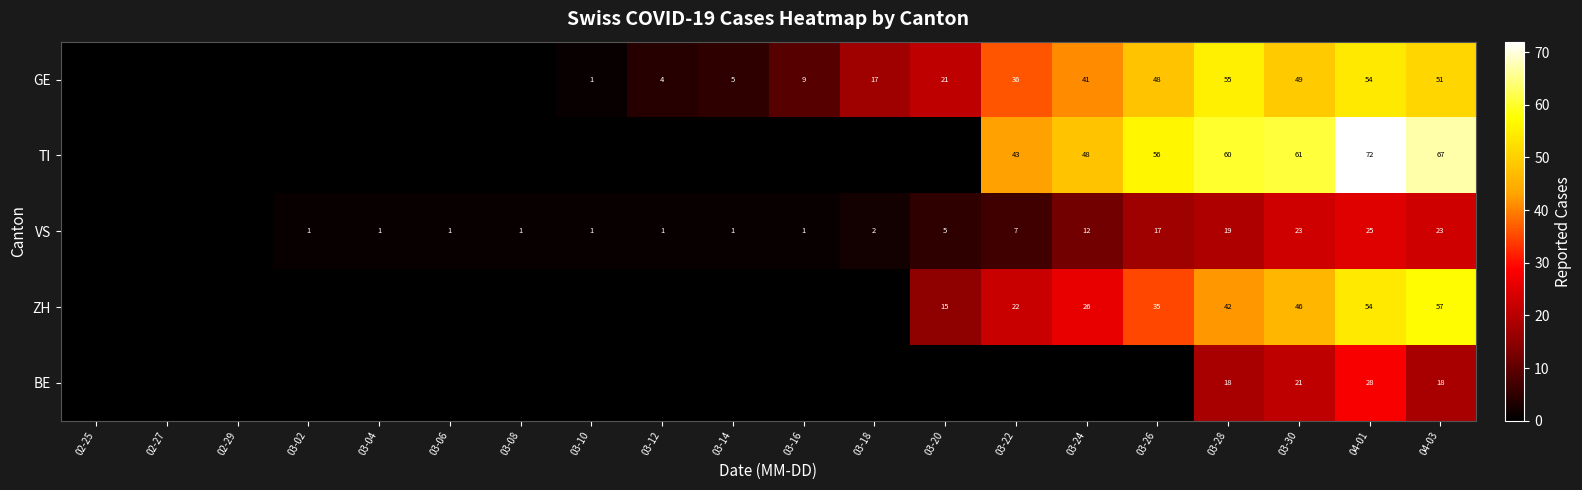

Is the value of GE at 03-12 greater than the value of ZH at 03-30?

No